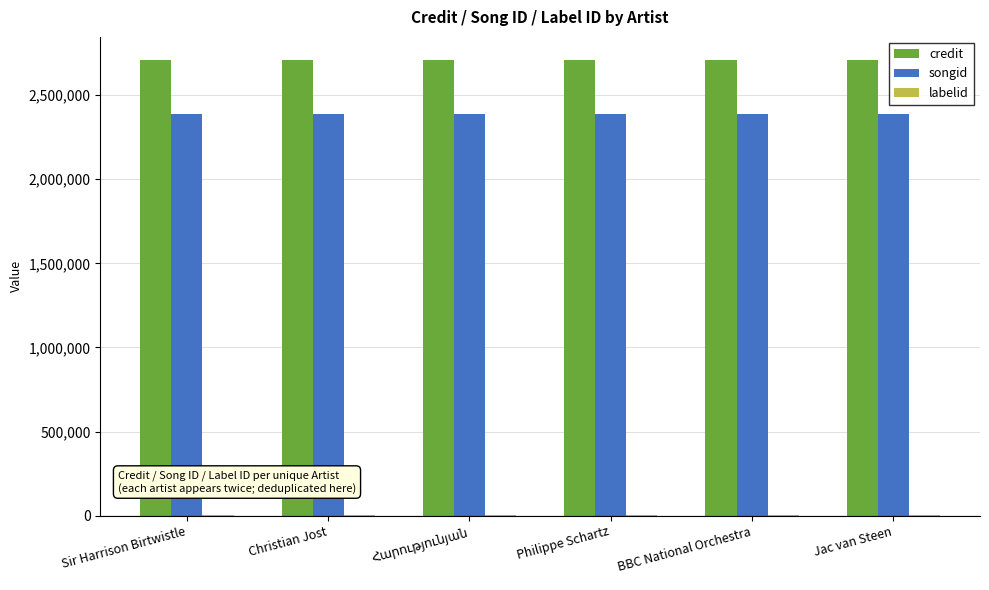

Is the value of songid at Philippe Schartz greater than the value of credit at Sir Harrison Birtwistle?

No